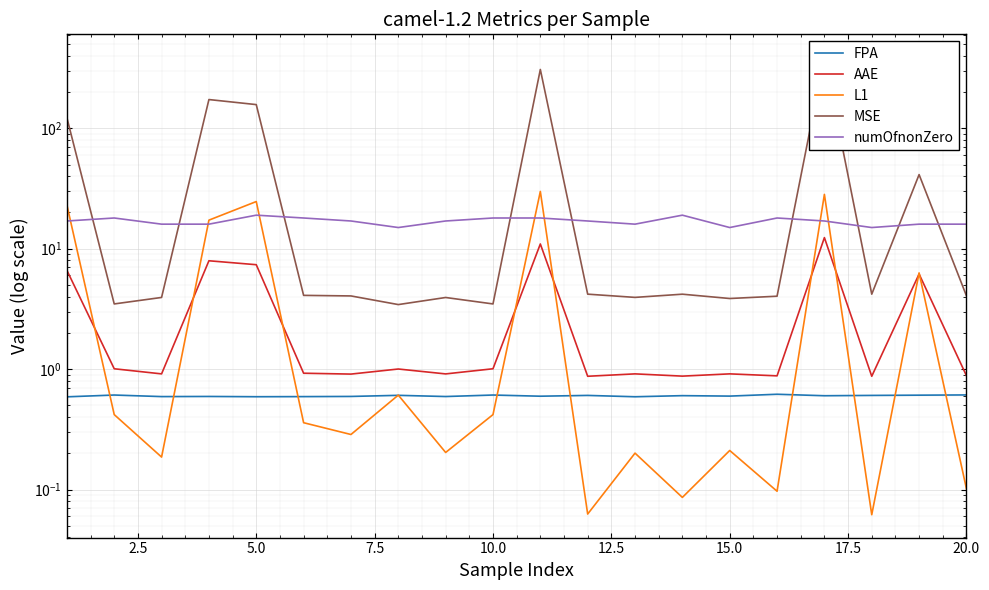

The AAE series shows 0.6 at 12. True or false?

False